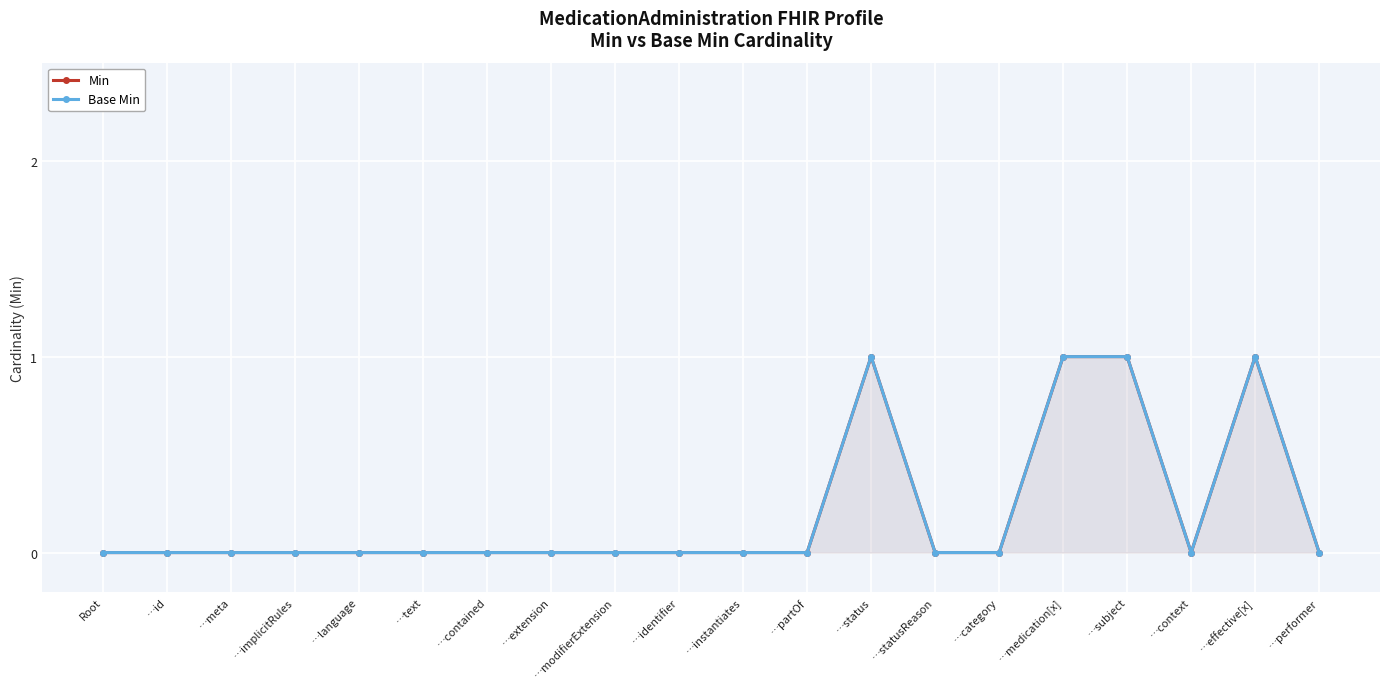

Is the value of Min at …medication[x] greater than the value of Base Min at …meta?

Yes